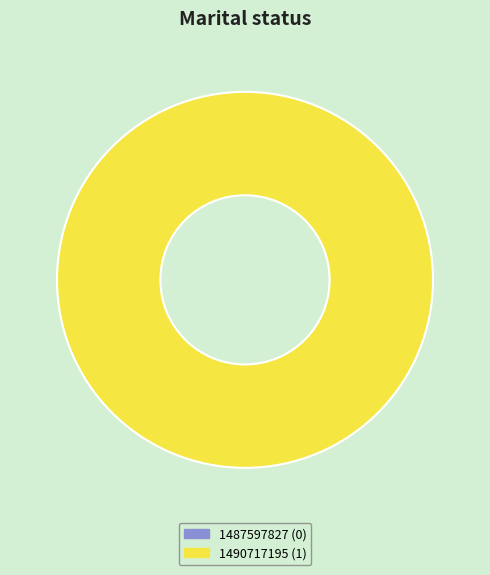

Which slice is the largest?

1490717195